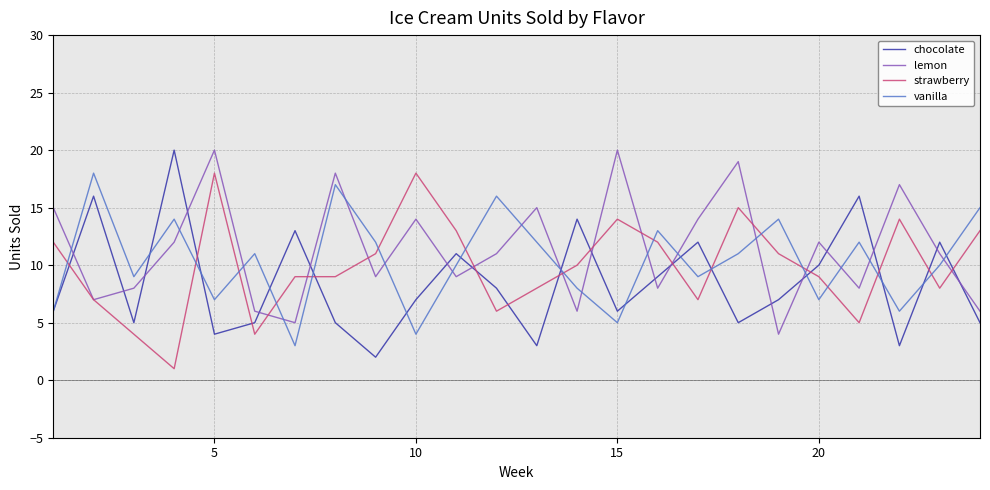

What is the maximum value shown in the chart?

20